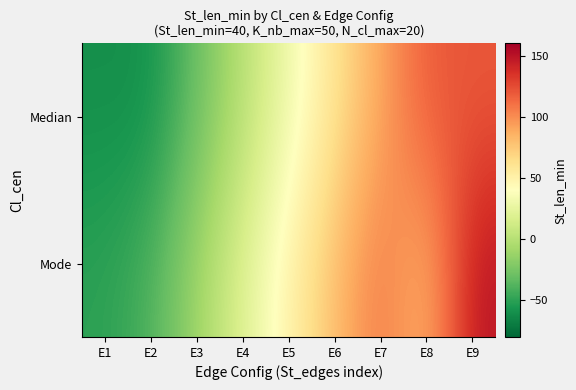

What is the total value across all series at E1?

-110